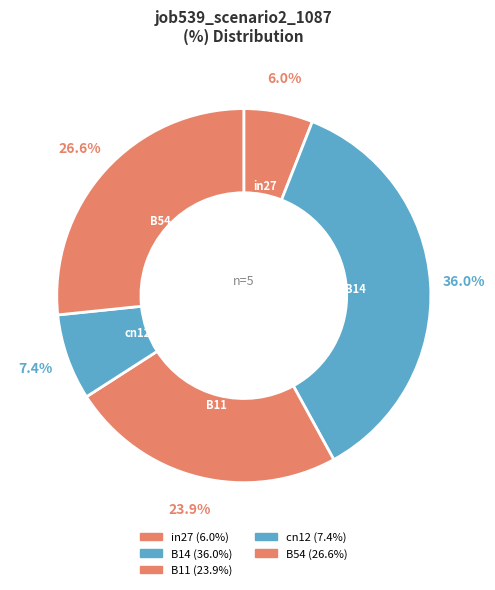

Which category has the biggest portion of the pie?

B14